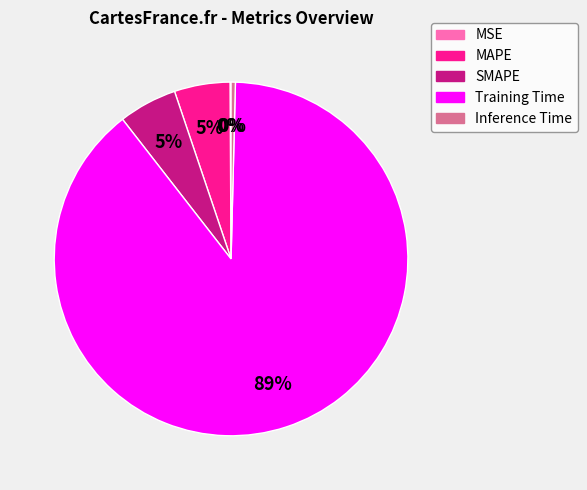

To the nearest percent, what is the average slice percentage?

20%